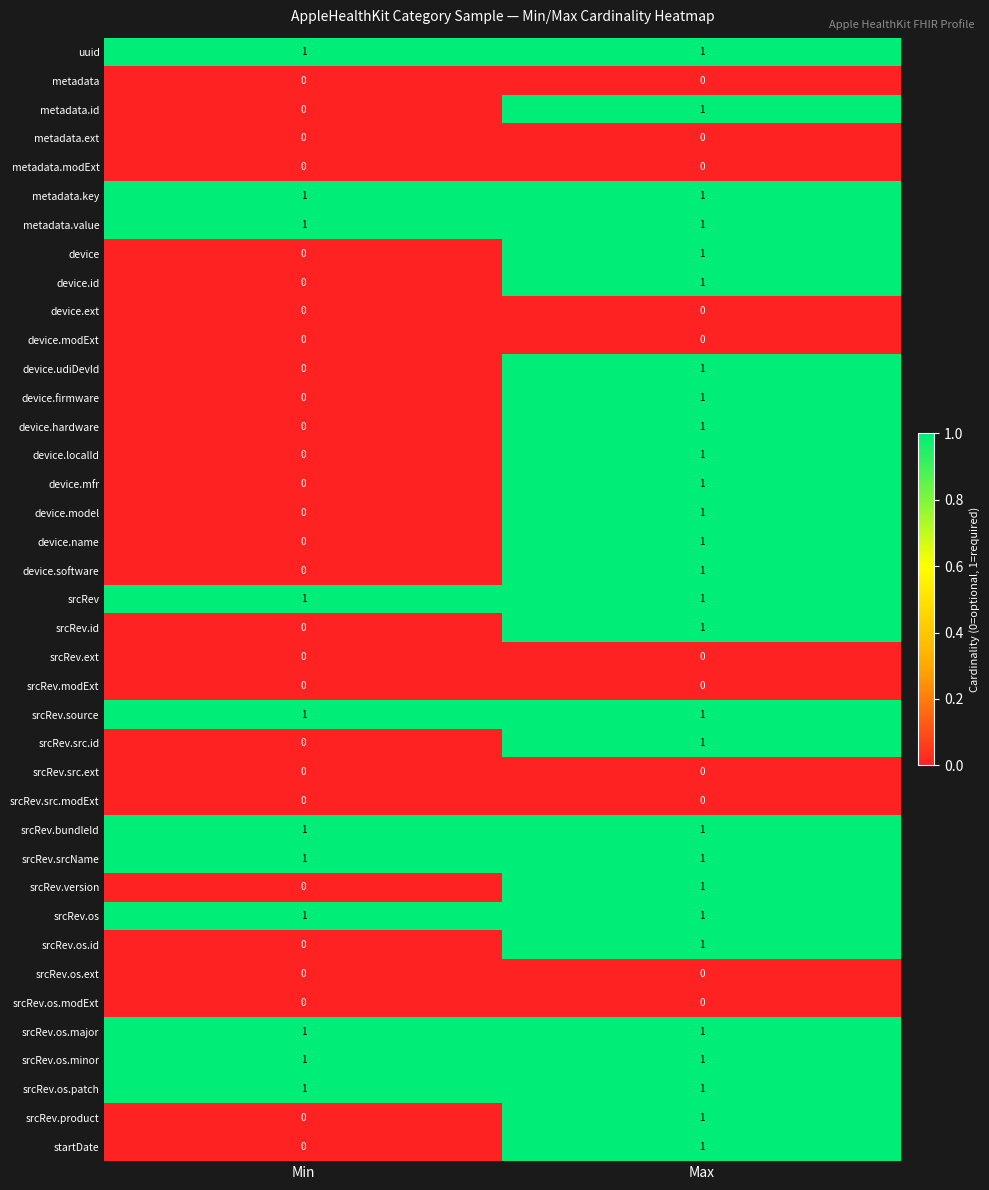

Count the number of data series in this chart.

39